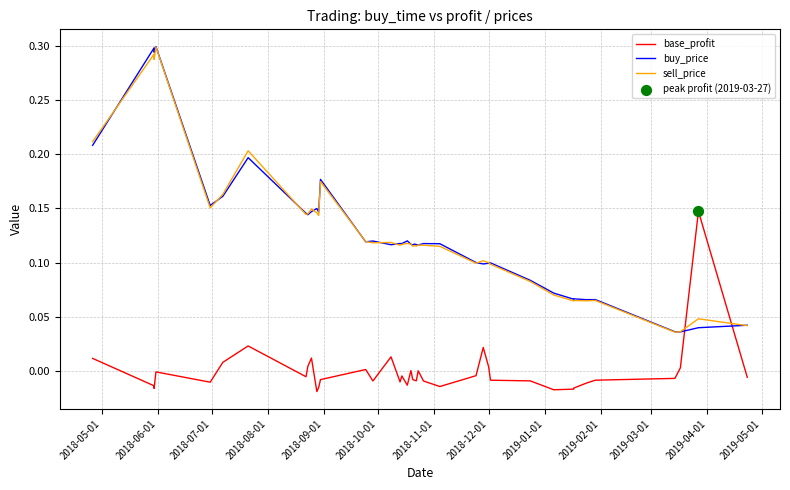

Which series contains the highest Y value?

buy_price